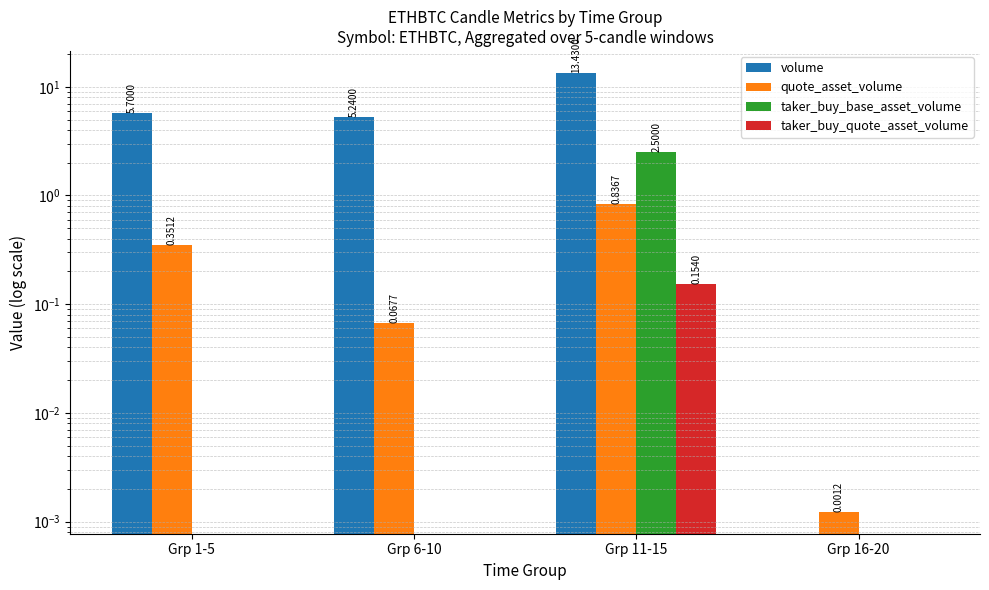

What position from the left is Grp 11-15?

3